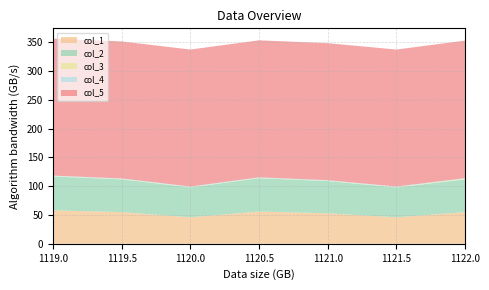

Reading left to right, transcribe all the data shown in this chart.

col_1: 58.0	55.0	46.0	56.0	53.0	46.0	55.0
col_2: 59.0	57.0	52.0	58.0	56.0	52.0	57.0
col_3: 0.5	0.5	0.5	0.5	0.5	0.5	1.0
col_4: 1.0	1.0	1.0	1.0	1.0	1.0	1.0
col_5: 238.0	238.0	238.0	238.0	238.0	238.0	239.0